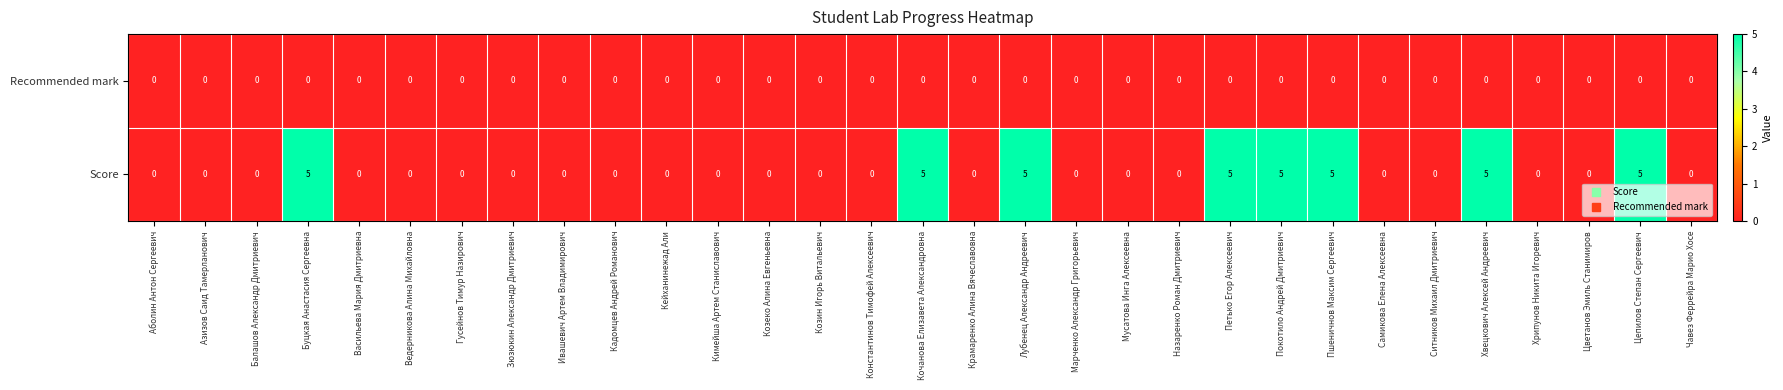

Rank the series by their average value, from highest to lowest.

Score, Recommended mark